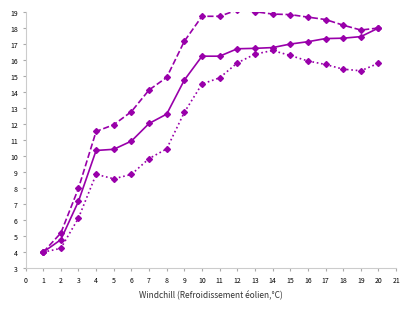

How many series are shown in this chart?

3